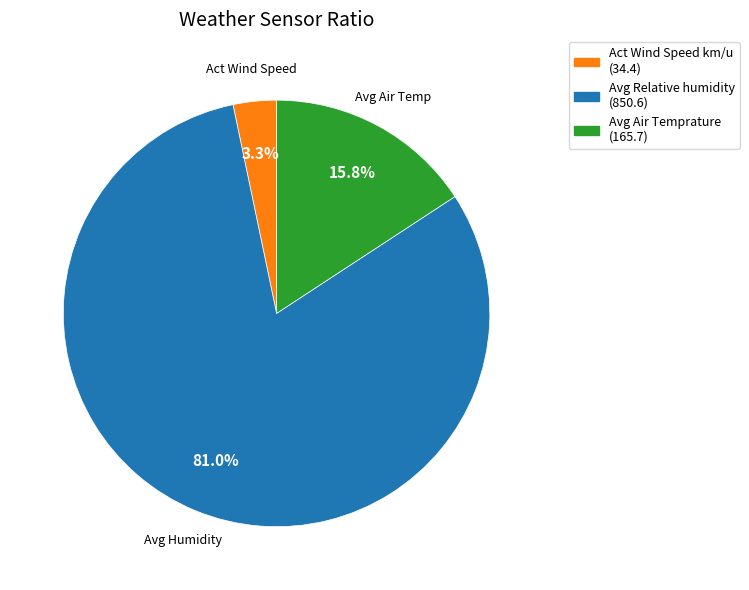

Is there a majority slice in this chart?

Yes